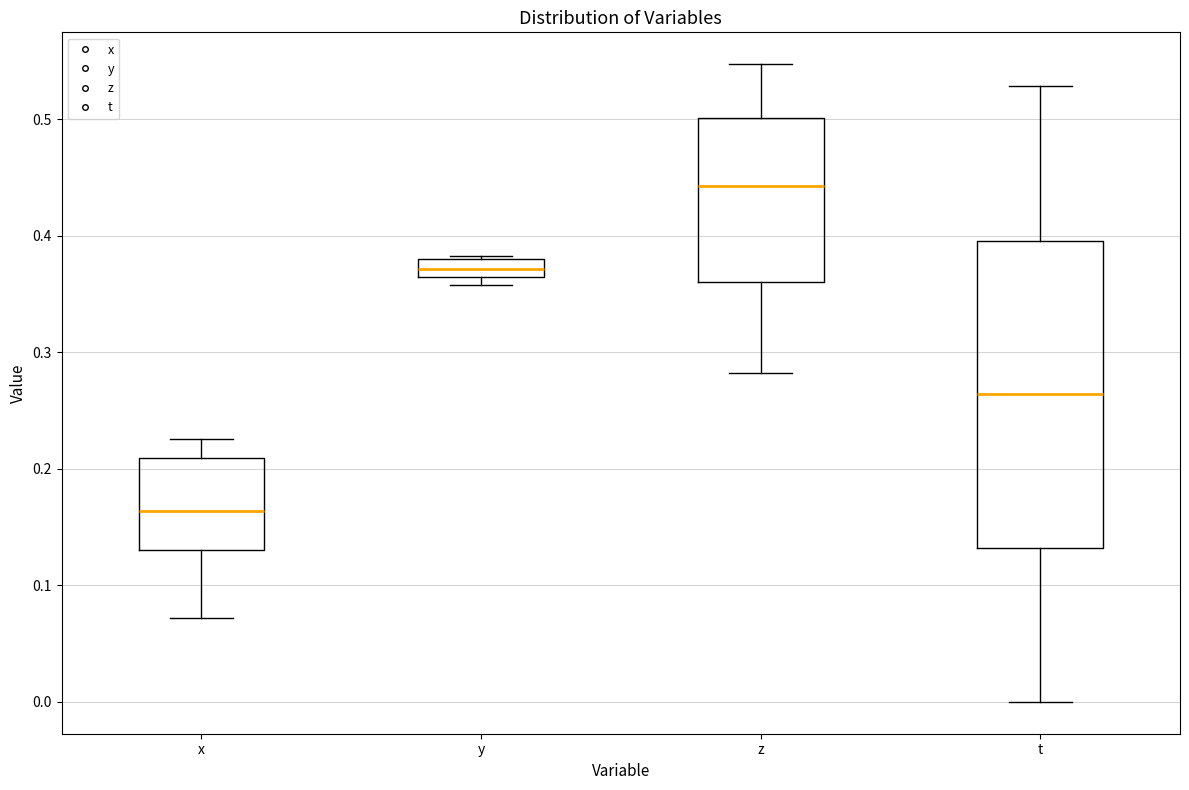

Reading left to right, transcribe this box plot: for each box, give where its median line is, the range the box spans, and where its two whiskers end, as read against the y-axis. The values are not printed on the chart, so give them approximately, as read against the axis.

x: median 0.16, box 0.13 to 0.21, whiskers 0.07 to 0.23
y: median 0.37, box 0.36 to 0.38, whiskers 0.36 (just below the box's lower edge) to 0.38
z: median 0.44, box 0.36 to 0.50, whiskers 0.28 to 0.55
t: median 0.26, box 0.13 to 0.40, whiskers 0.00 to 0.53